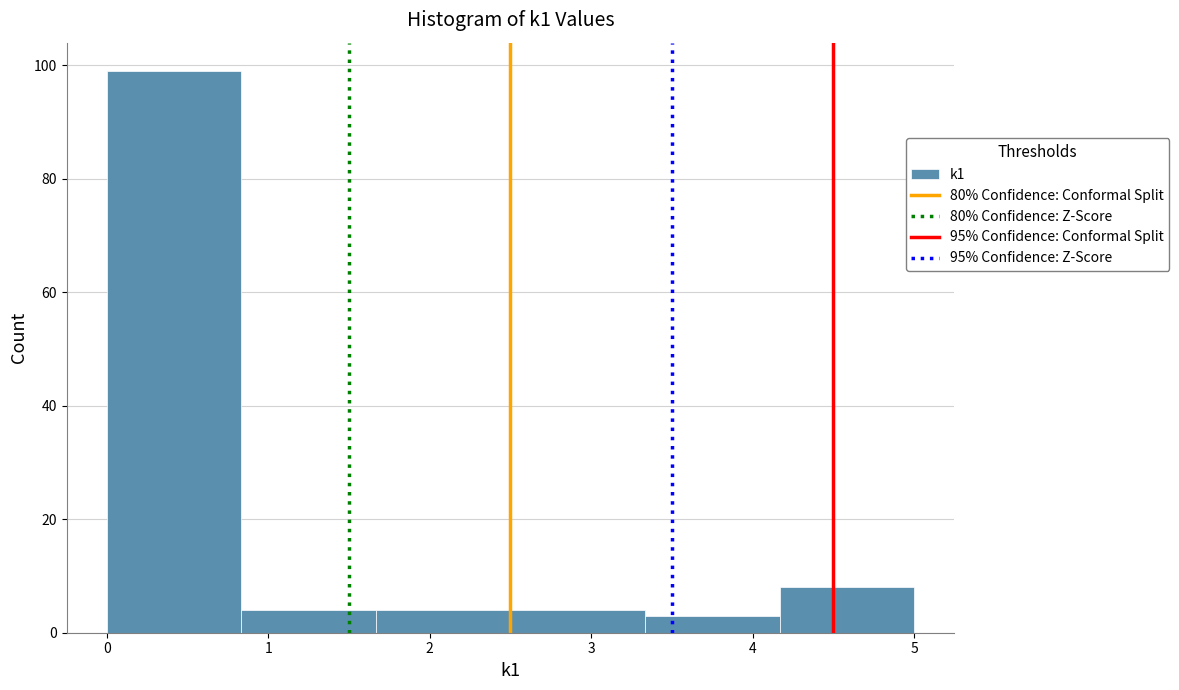

Reading left to right, transcribe this chart: for each bar, give the range it covers on the x-axis and its height. Neither the bar edges nor the heights are printed on the chart, so give them approximately, as read against the axes.

0.0 to 0.8: 100
0.8 to 1.7: 4
1.7 to 2.5: 4
2.5 to 3.3: 4
3.3 to 4.2: 4
4.2 to 5.0: 8